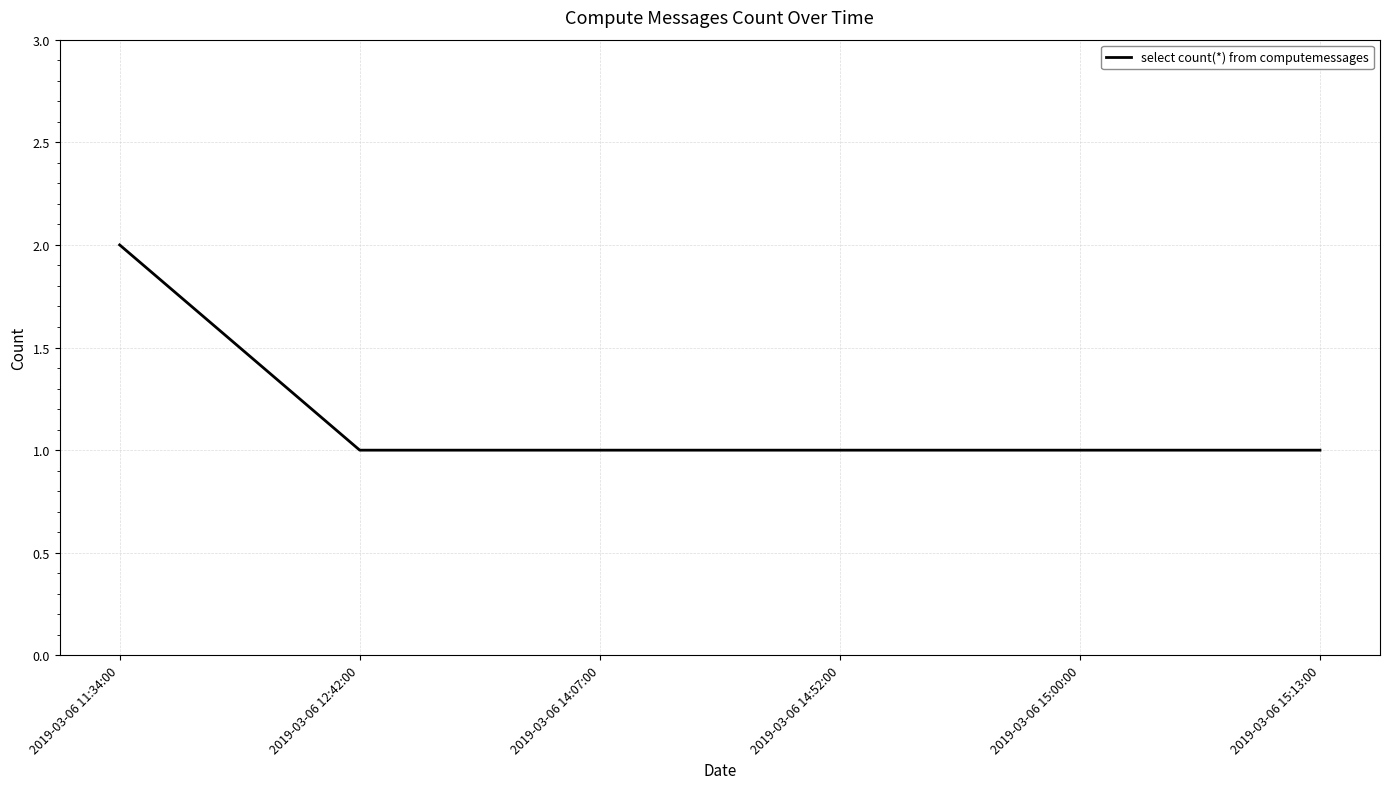

What is the ratio of the value at 2019-03-06 14:52:00 to the value at 2019-03-06 15:00:00?

1.0